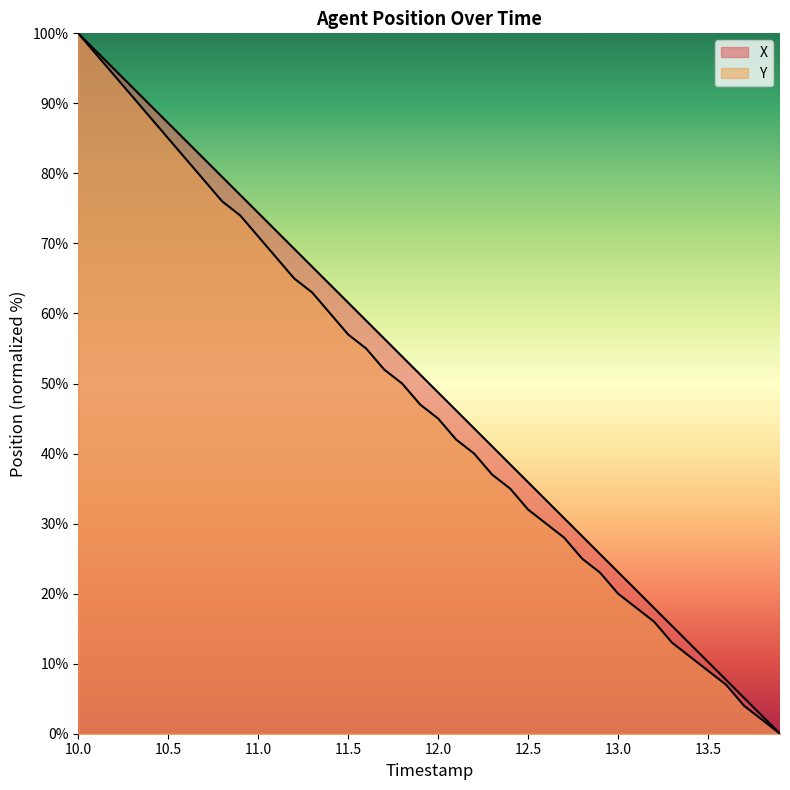

The X series shows 33.0 at 11.0. True or false?

False